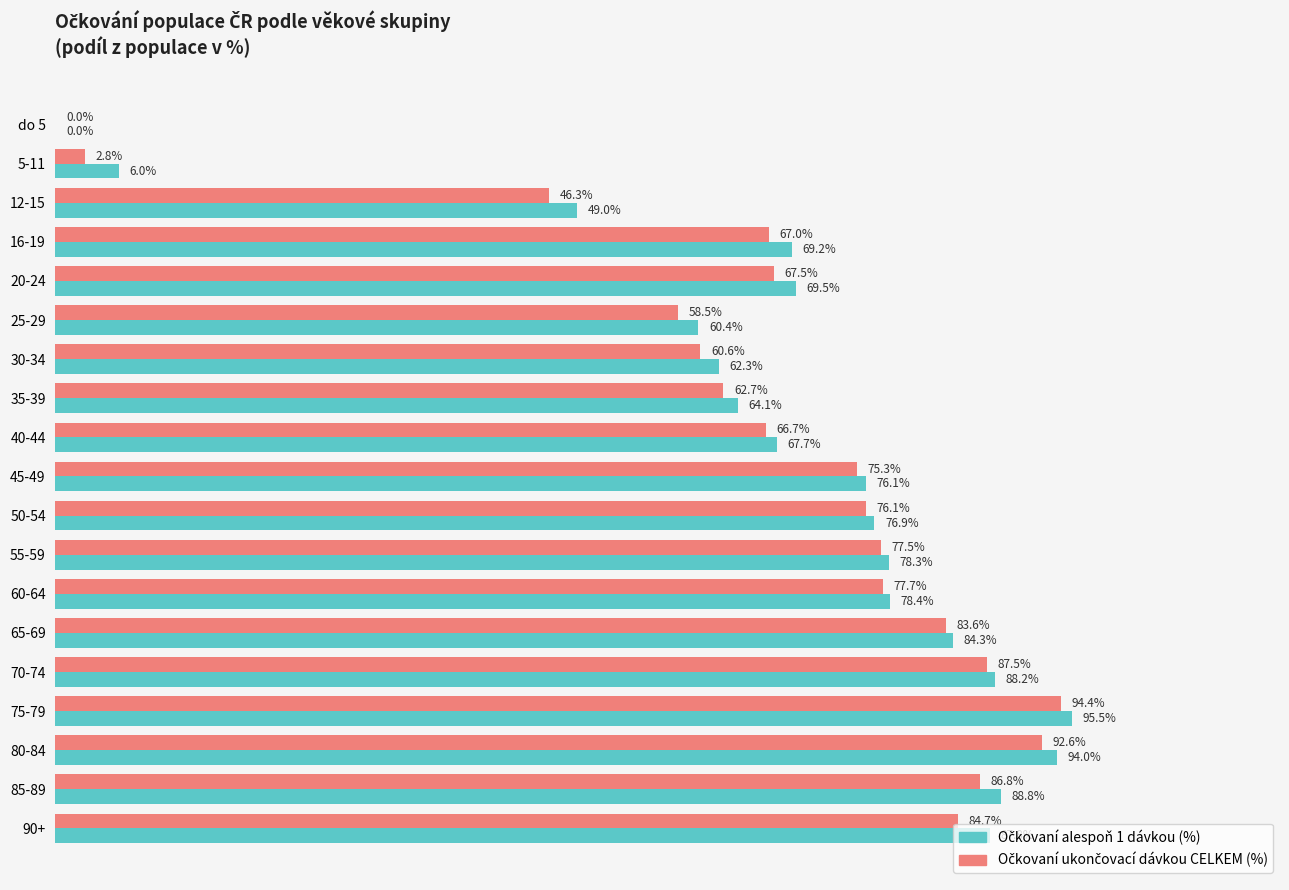

At which category is the sum across all series the highest?

75-79